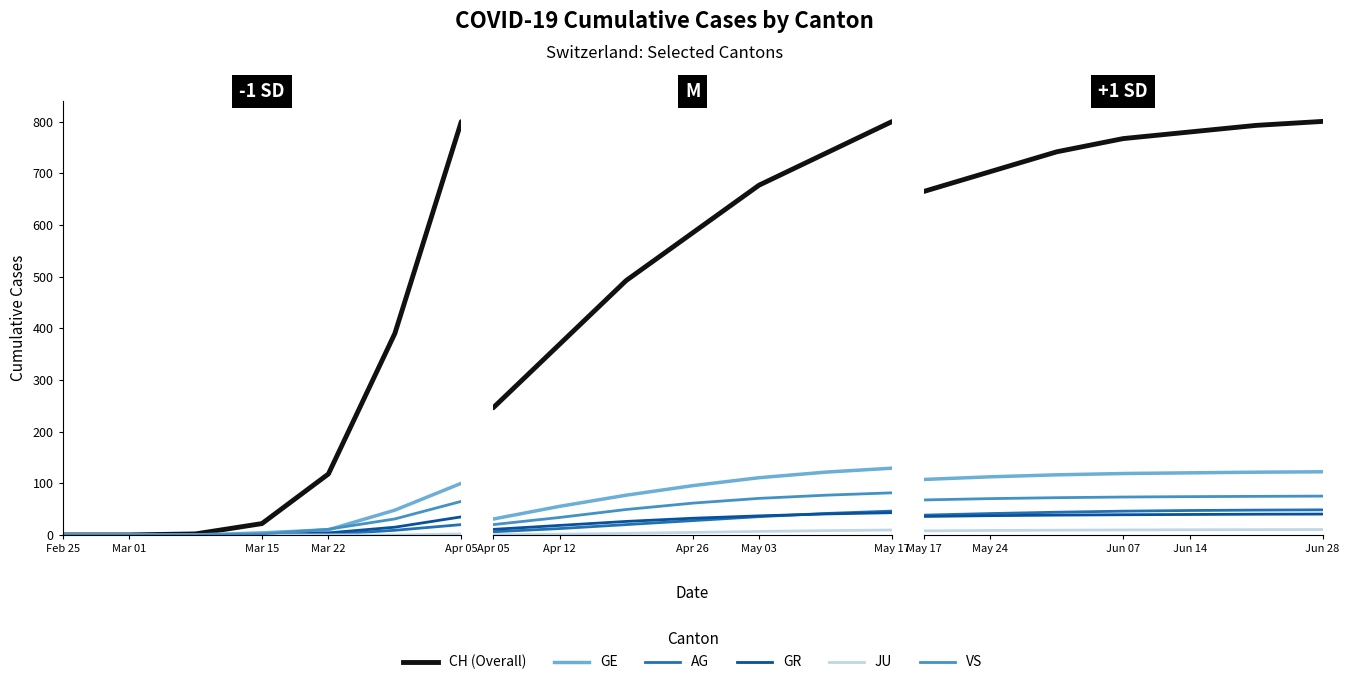

What are all the series names shown in the legend?

CH, GE, AG, GR, JU, VS